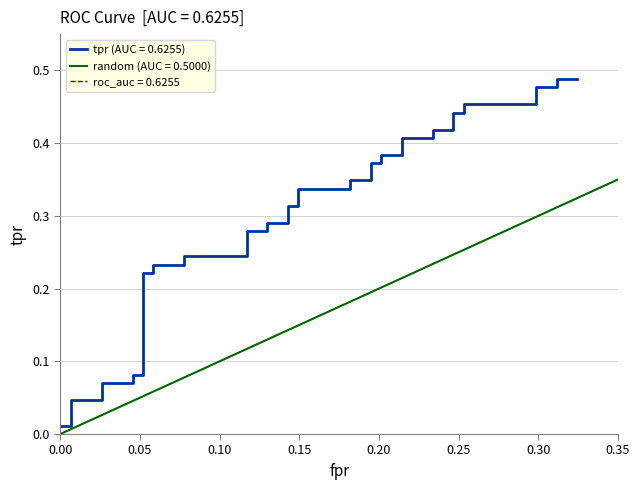

At which label is the value closest to 0?

fpr